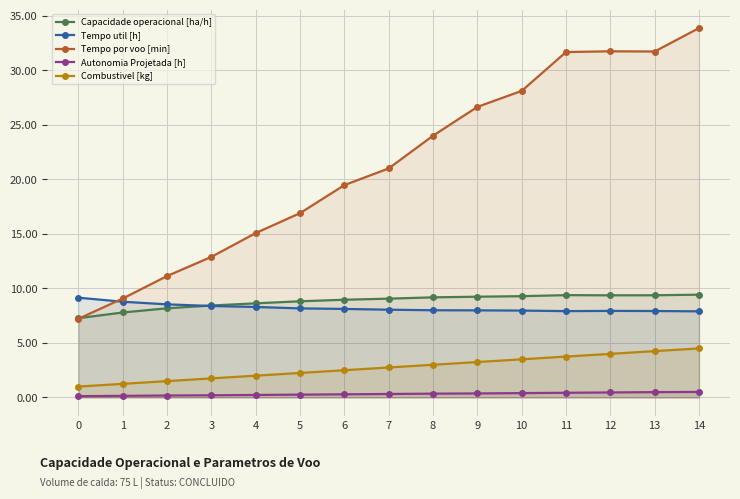

Rank the categories by Capacidade operacional [ha/h] value from lowest to highest.

0, 1, 2, 3, 4, 5, 6, 7, 8, 9, 10, 12, 13, 11, 14